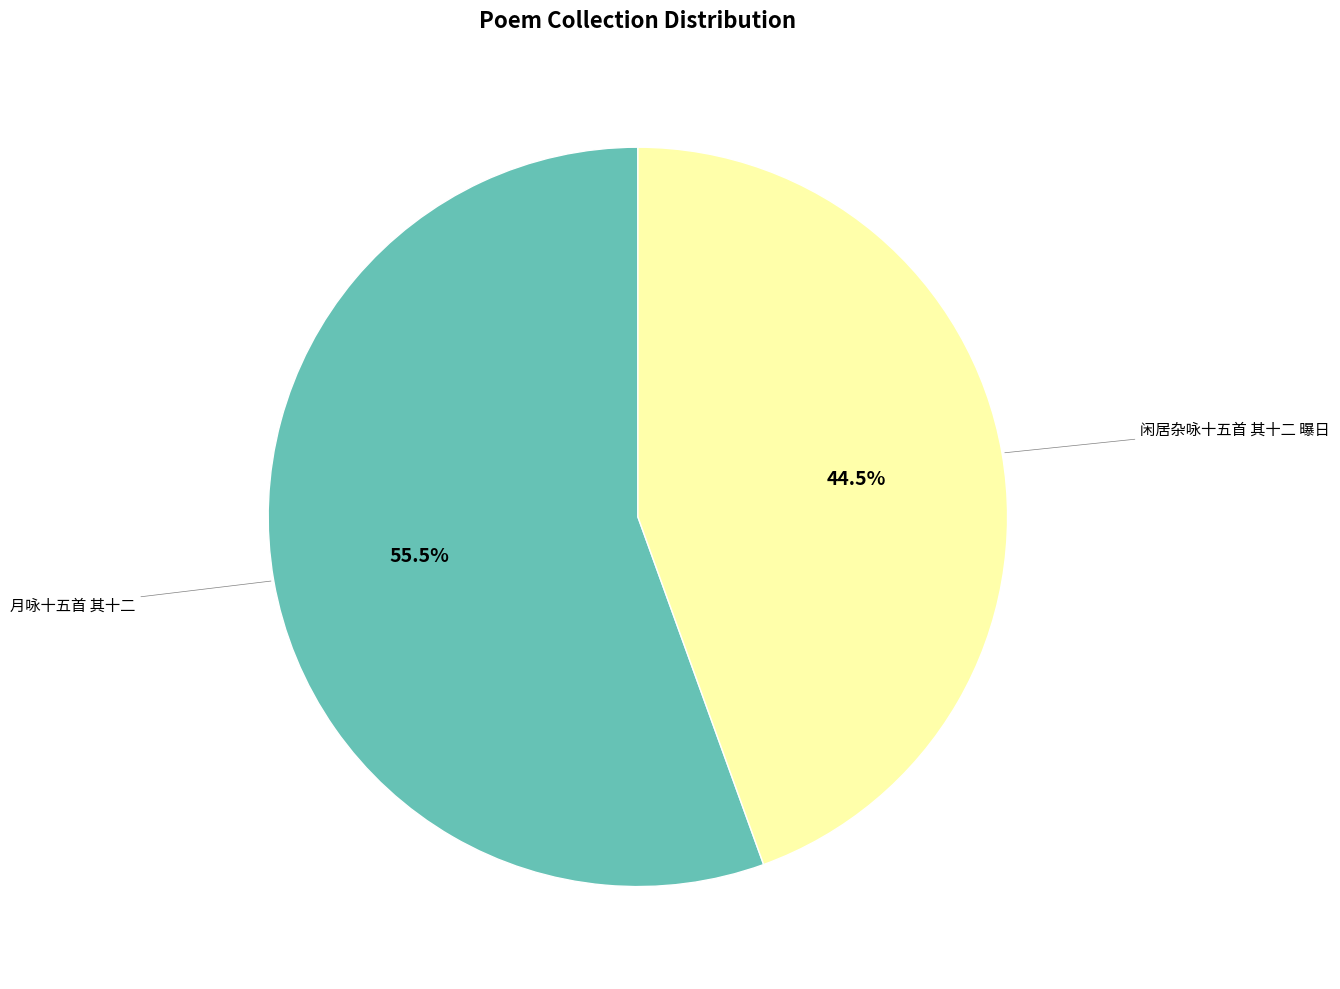

Is 闲居杂咏十五首 其十二 曝日 the majority of the pie?

No